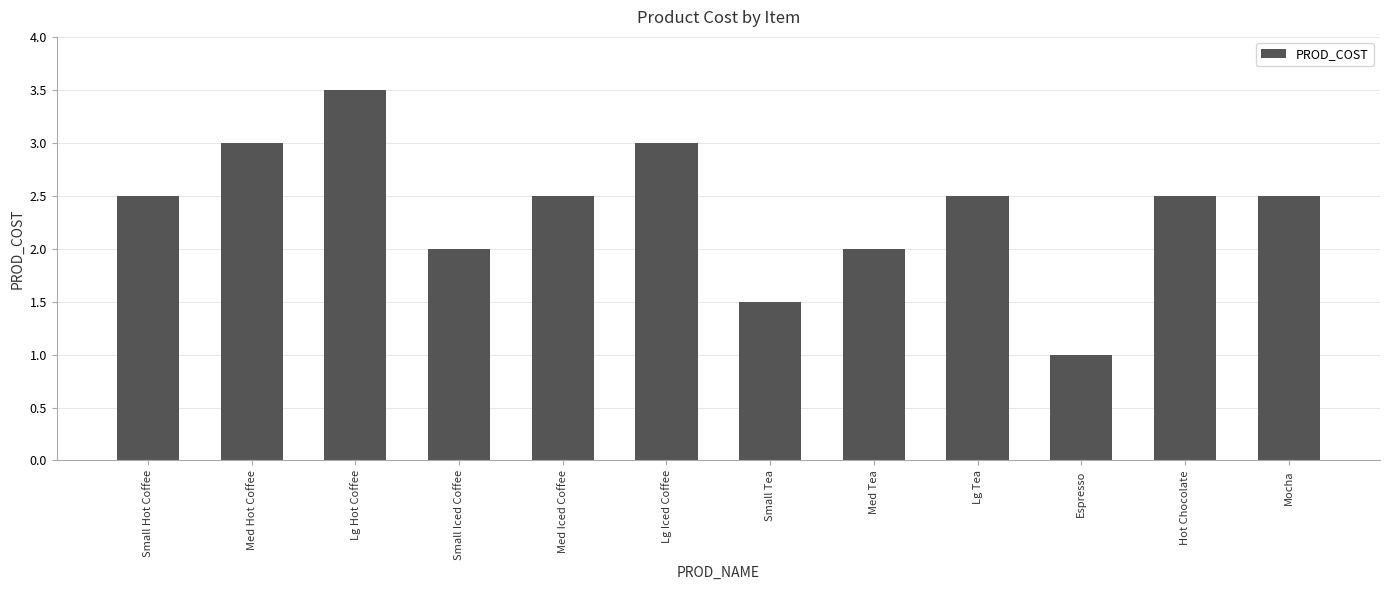

Which has a higher value, Small Tea or Med Tea?

Med Tea